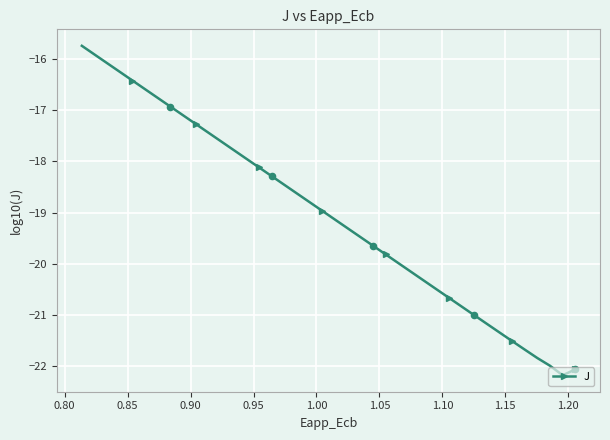

What is the sum of all values?

-761.6